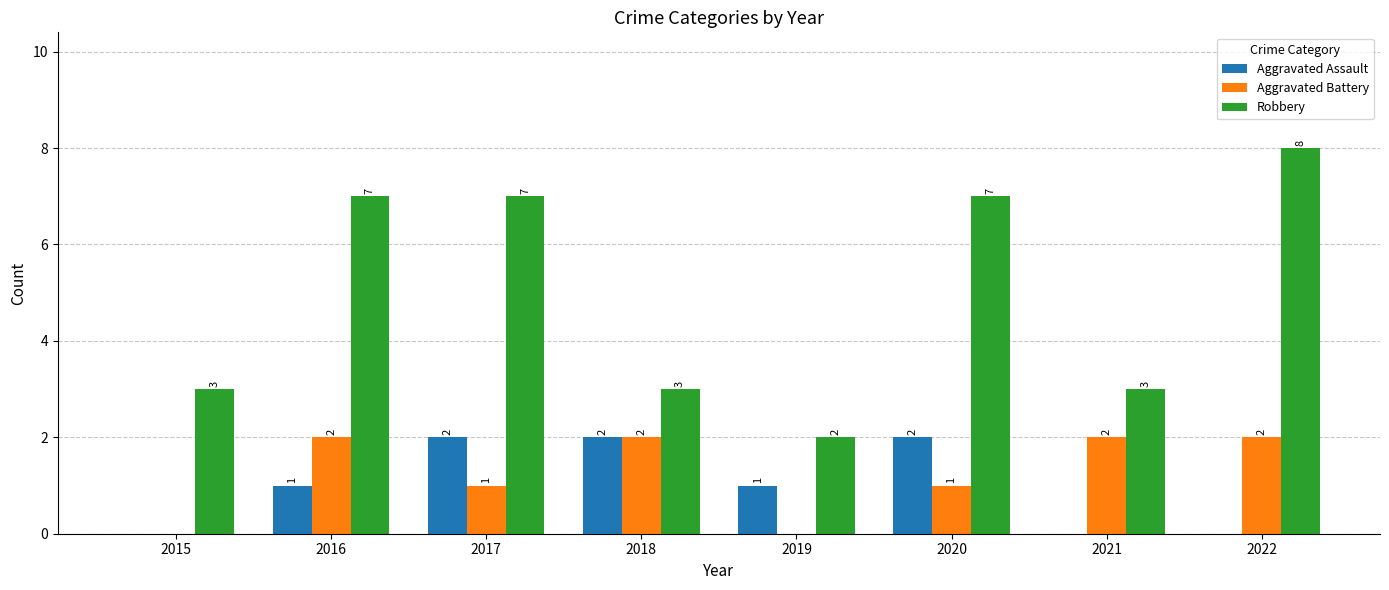

How many Aggravated Battery values are between 1 and 2?

6